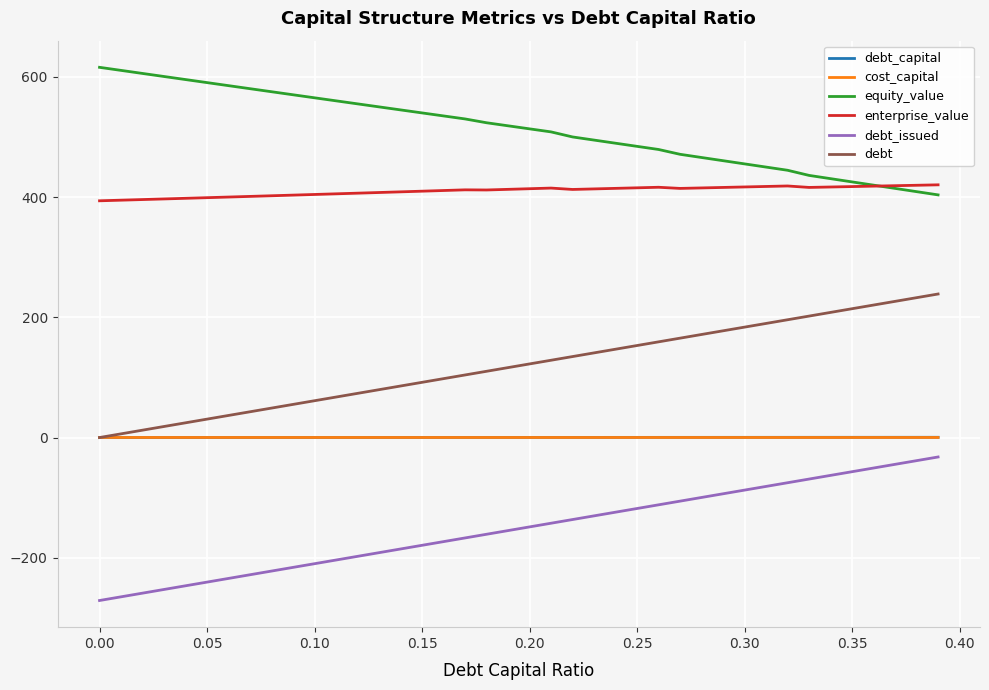

What is the greatest value displayed?

616.0